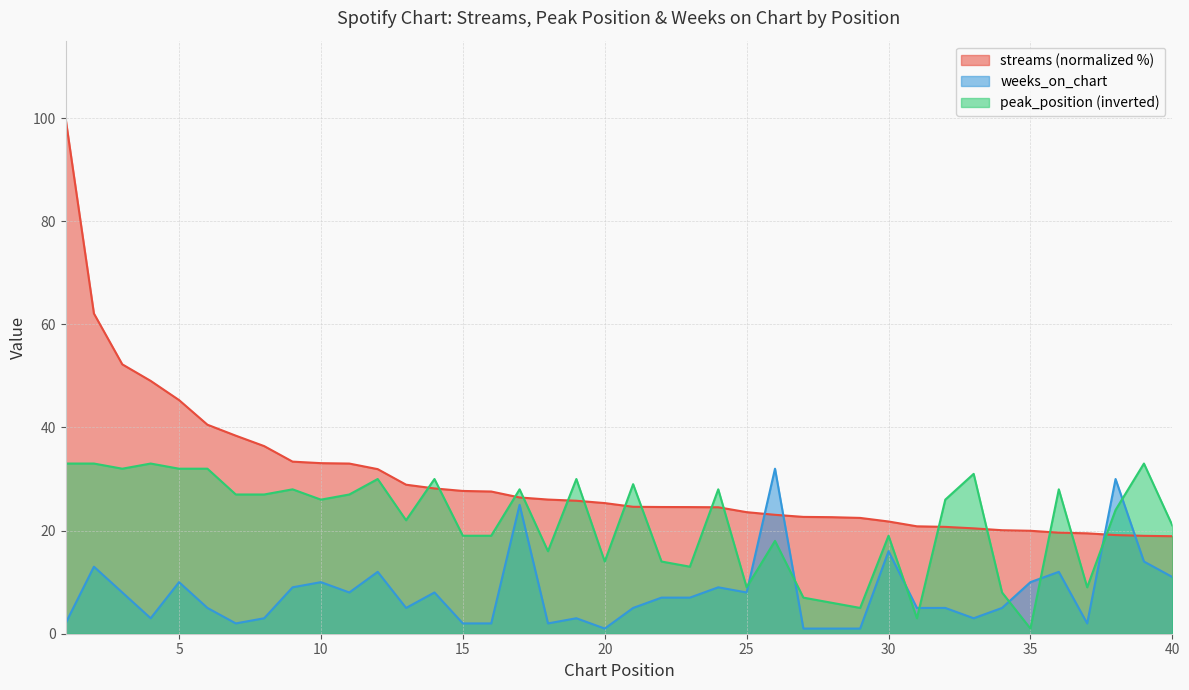

What is the difference between the highest and lowest values at 16?

25.6